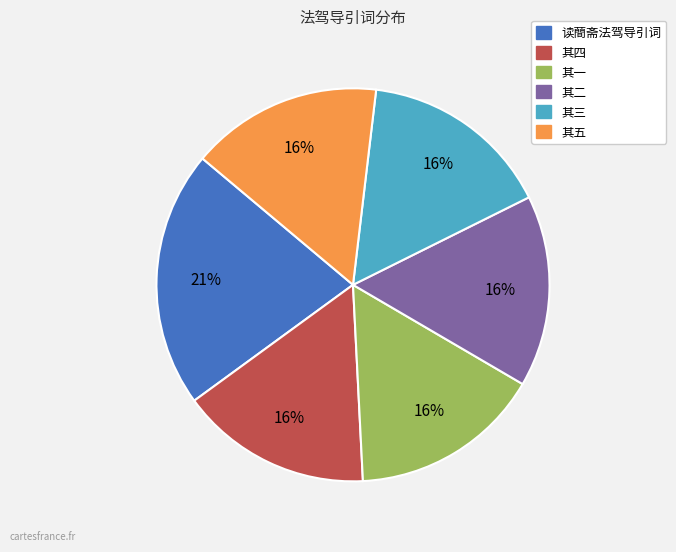

To the nearest percent, what is the difference between the largest and smallest slice percentages?

5%